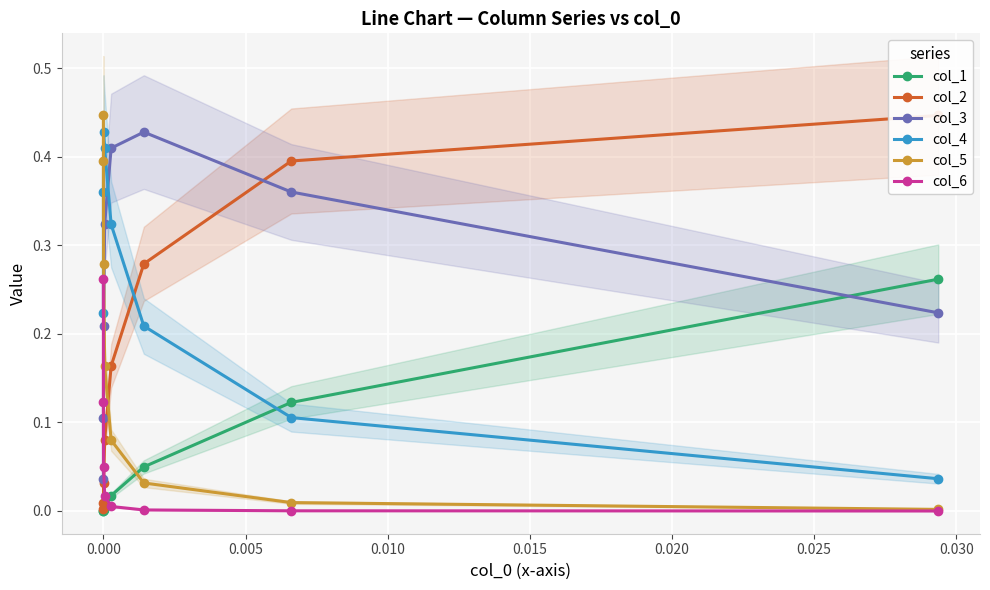

Which series has the largest range (max minus min)?

col_5